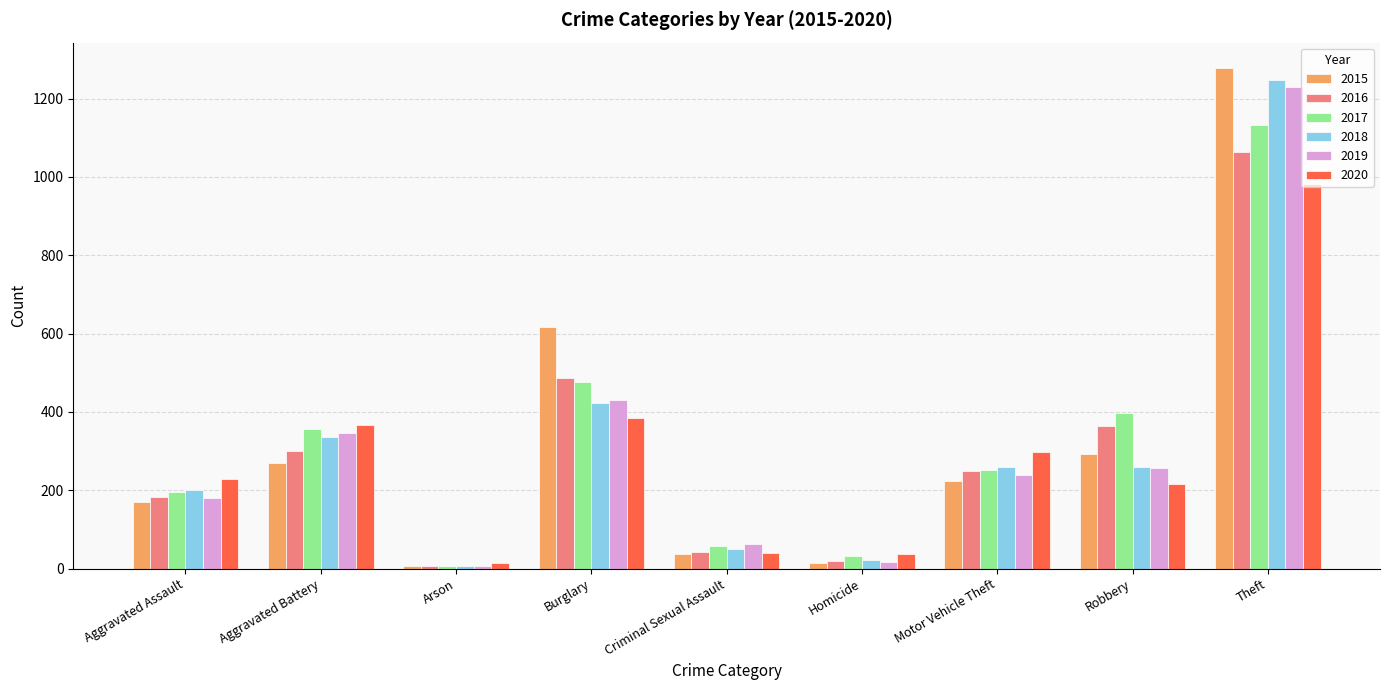

How many data points in 2019 are less than 240?

4